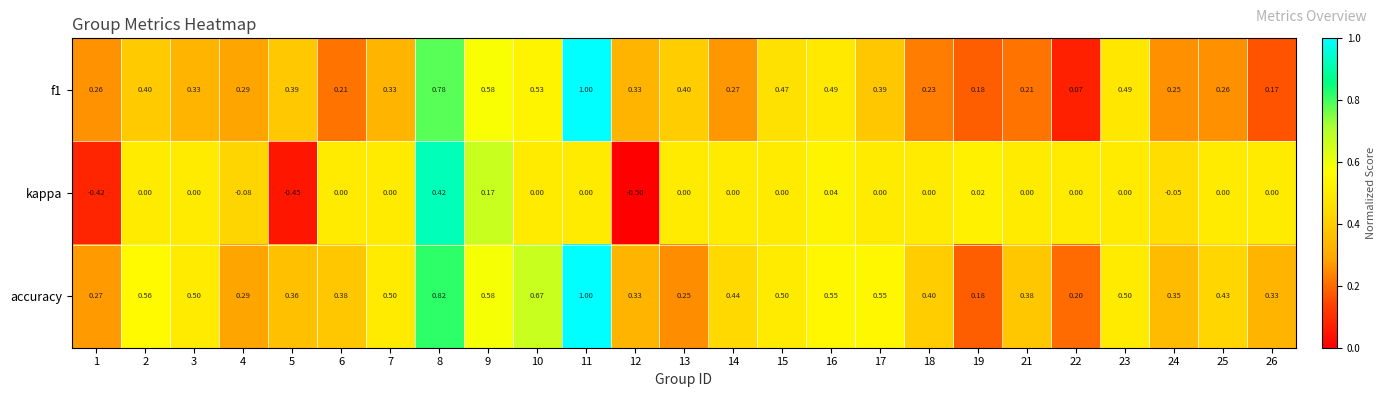

Between 5 and 10, which series saw the biggest shift?

kappa